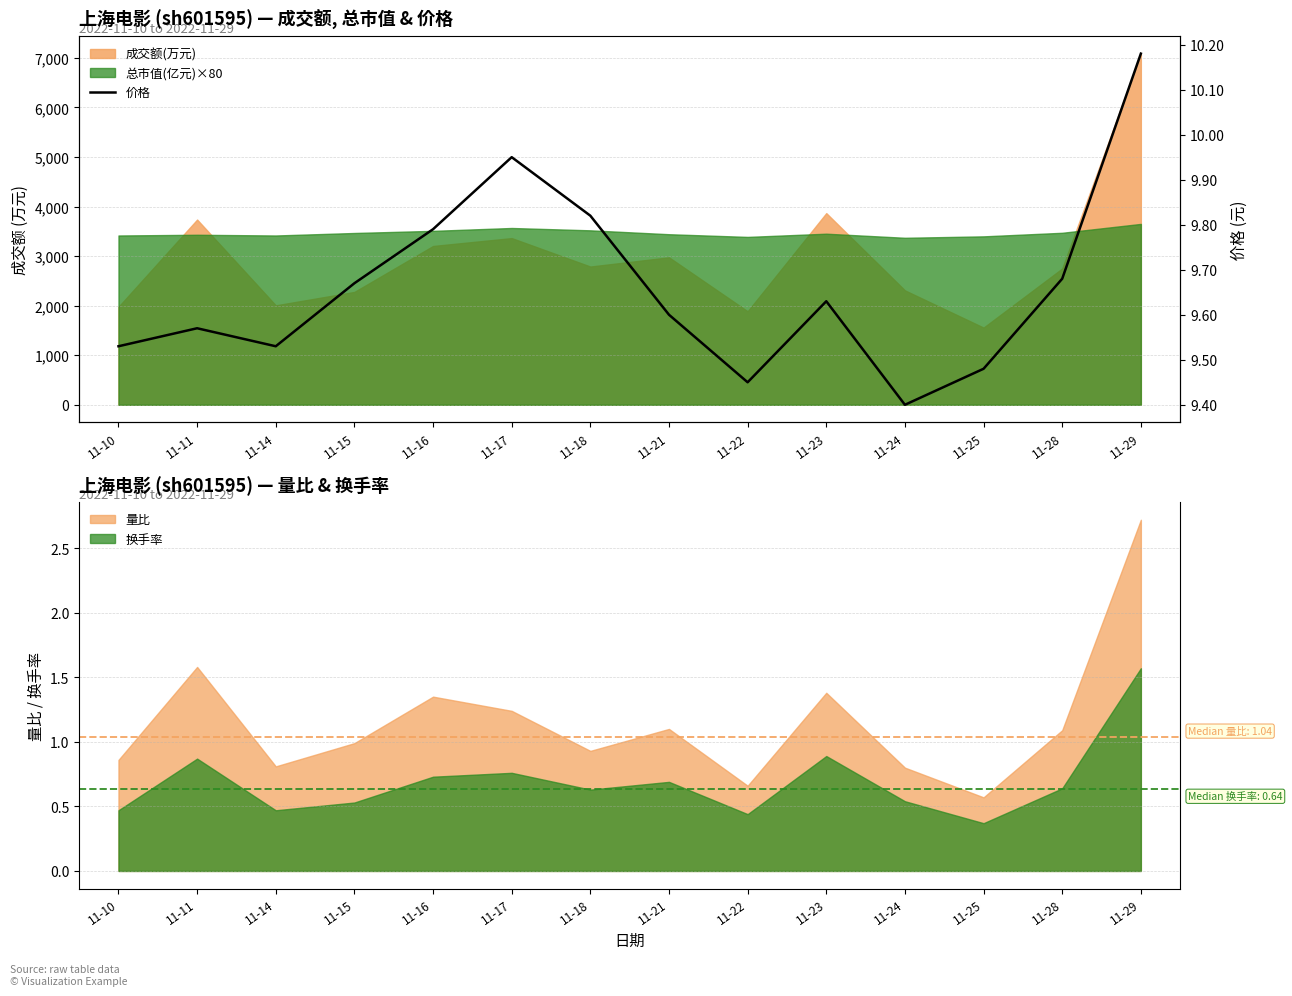

What is the maximum value for 量比?

2.7